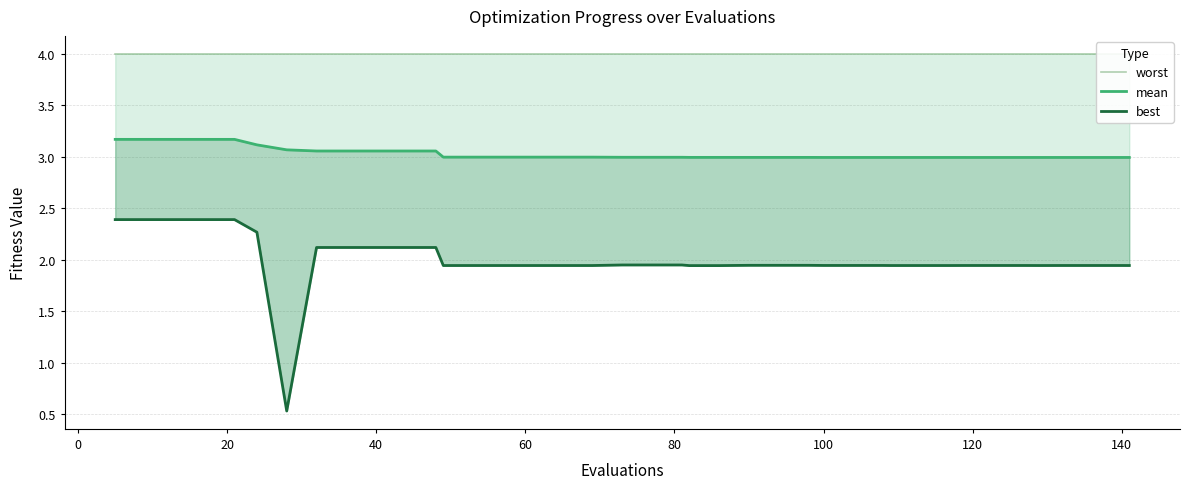

Reading left to right, what are all the values shown in this chart?

worst: 4.0	4.0	4.0	4.0	4.0	4.0	4.0	4.0	4.0	4.0	4.0	4.0	4.0	4.0	4.0	4.0	4.0	4.0	4.0	4.0	4.0	4.0	4.0	4.0	4.0	4.0	4.0	4.0	4.0	4.0	4.0	4.0	4.0	4.0	4.0	4.0	4.0	4.0	4.0	4.0
mean: 3.2	3.2	3.2	3.2	3.2	3.1	3.1	3.1	3.1	3.1	3.1	3.1	3.0	3.0	3.0	3.0	3.0	3.0	3.0	3.0	3.0	3.0	3.0	3.0	3.0	3.0	3.0	3.0	3.0	3.0	3.0	3.0	3.0	3.0	3.0	3.0	3.0	3.0	3.0	3.0
best: 2.4	2.4	2.4	2.4	2.4	2.3	0.5	2.1	2.1	2.1	2.1	2.1	1.9	1.9	1.9	1.9	1.9	1.9	1.9	1.9	1.9	1.9	1.9	1.9	1.9	1.9	1.9	1.9	1.9	1.9	1.9	1.9	1.9	1.9	1.9	1.9	1.9	1.9	1.9	1.9